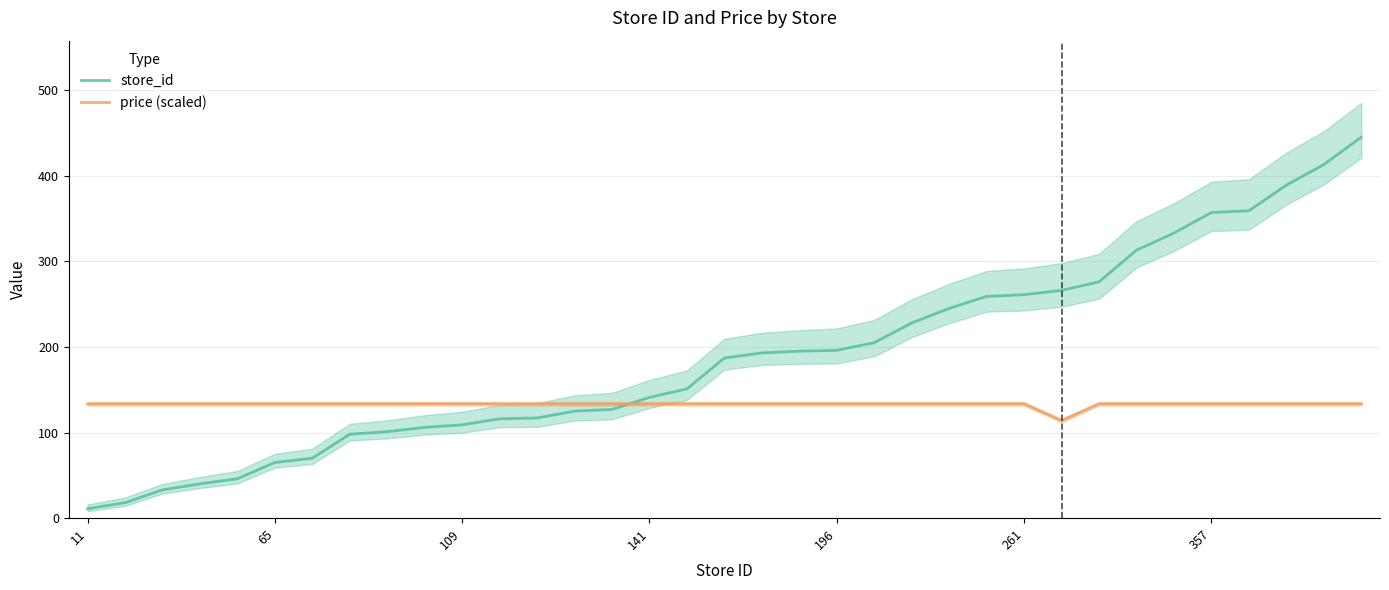

The value of store_id at 7 is 158.9. True or false?

False